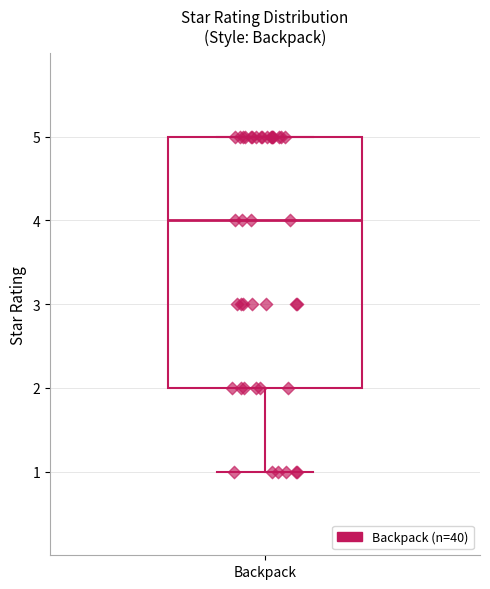

Transcribe this box plot: give where the median line is, the range the box spans, and where the two whiskers end, as read against the y-axis. The values are not printed on the chart, so give them approximately, as read against the axis.

median 4, box 2 to 5, whiskers 1 to 5